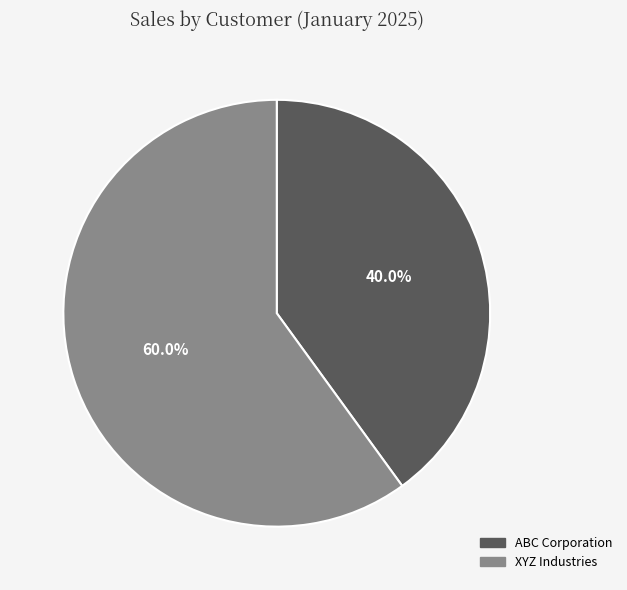

Which slice is the largest?

XYZ Industries